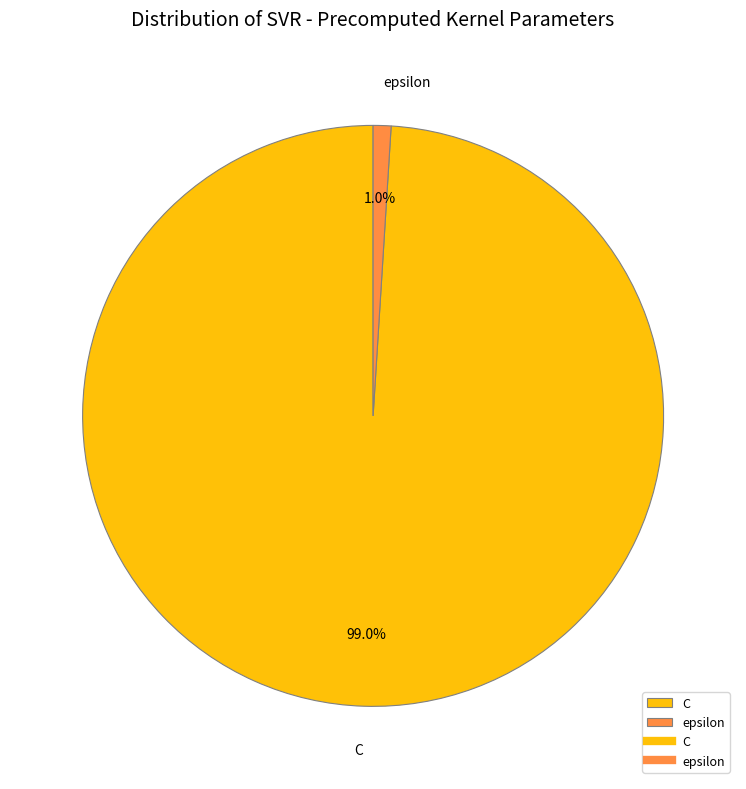

What percentage is the C slice, to the nearest percent?

99%